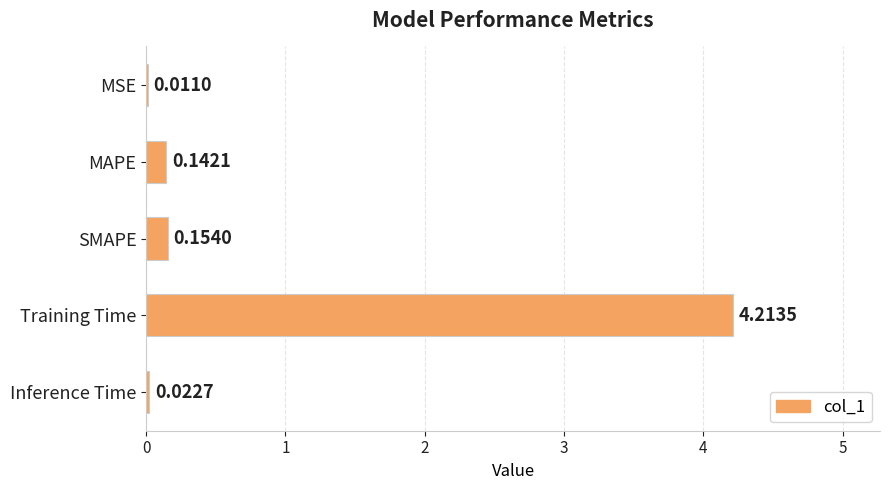

Which has a higher value, Training Time or MAPE?

Training Time